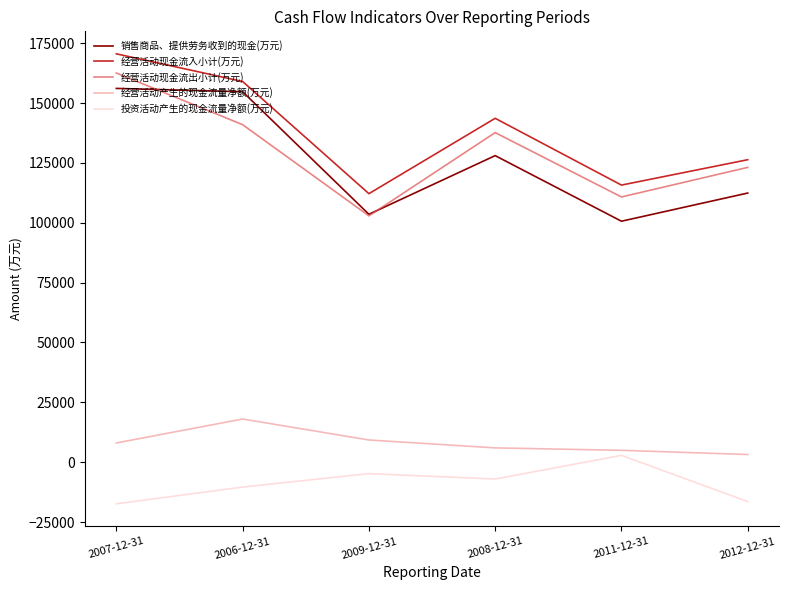

What value does the 经营活动产生的现金流量净额(万元) series have at 2006-12-31?

18037